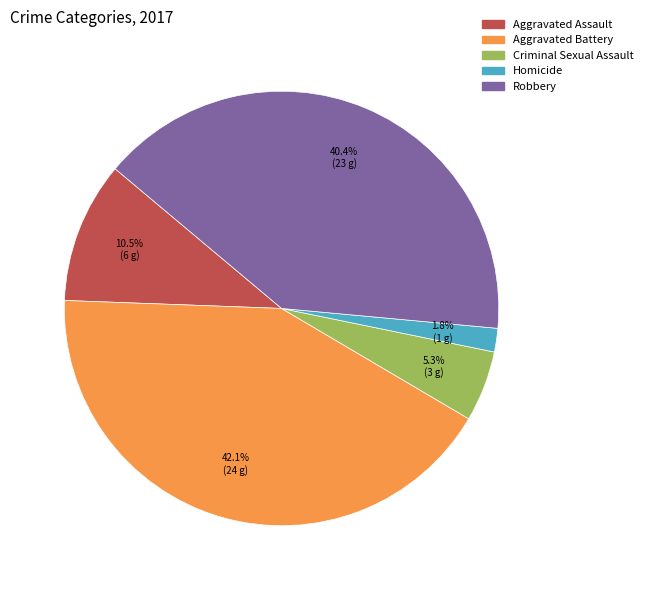

Do Aggravated Battery and Aggravated Assault together represent more than half of the pie?

Yes